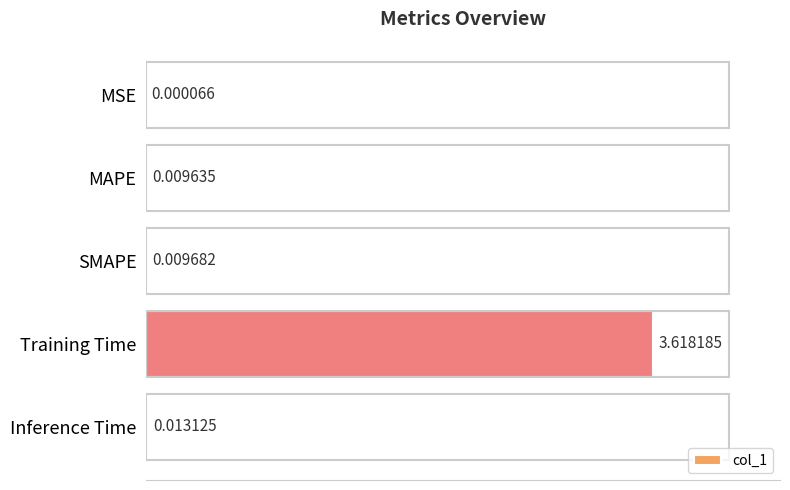

At which label is the value closest to 1?

Inference Time